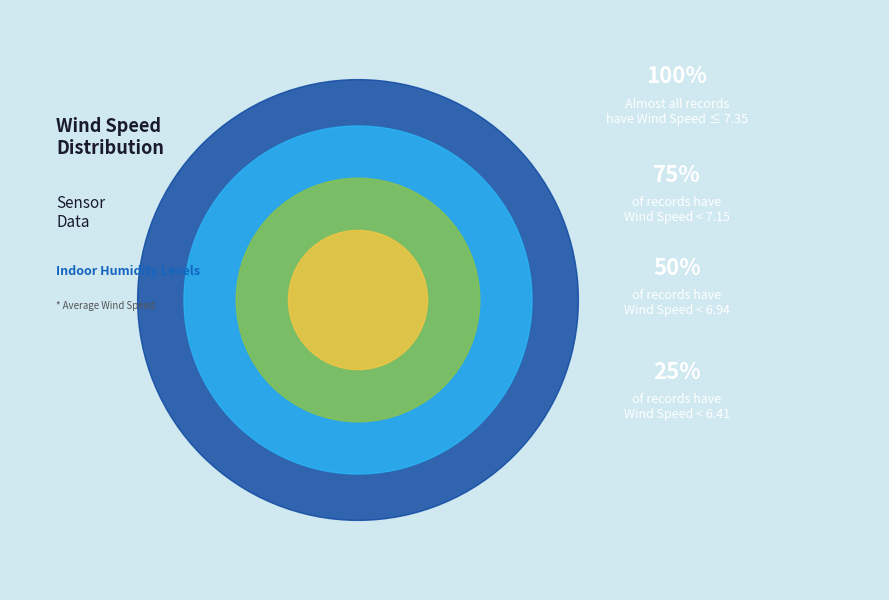

True or false: 57 accounts for 13% of the total.

False